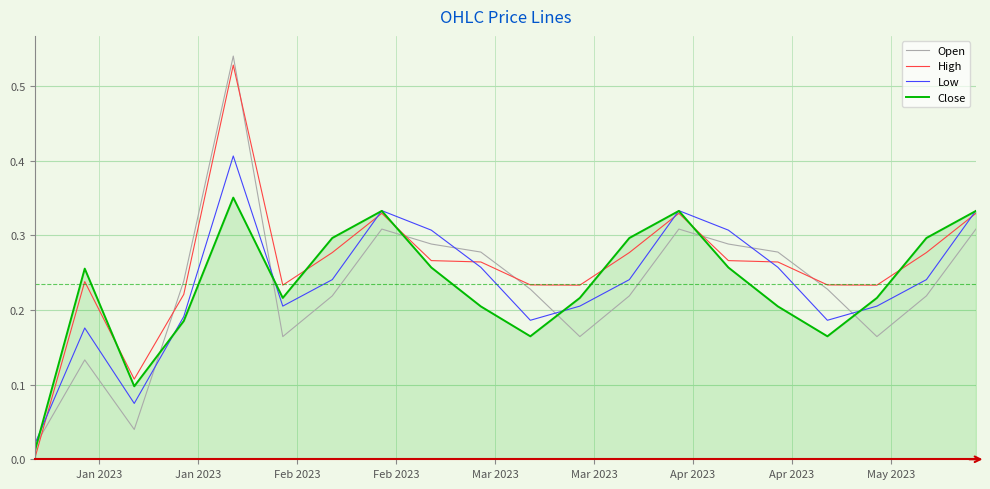

Which series has the largest total across all categories?

High